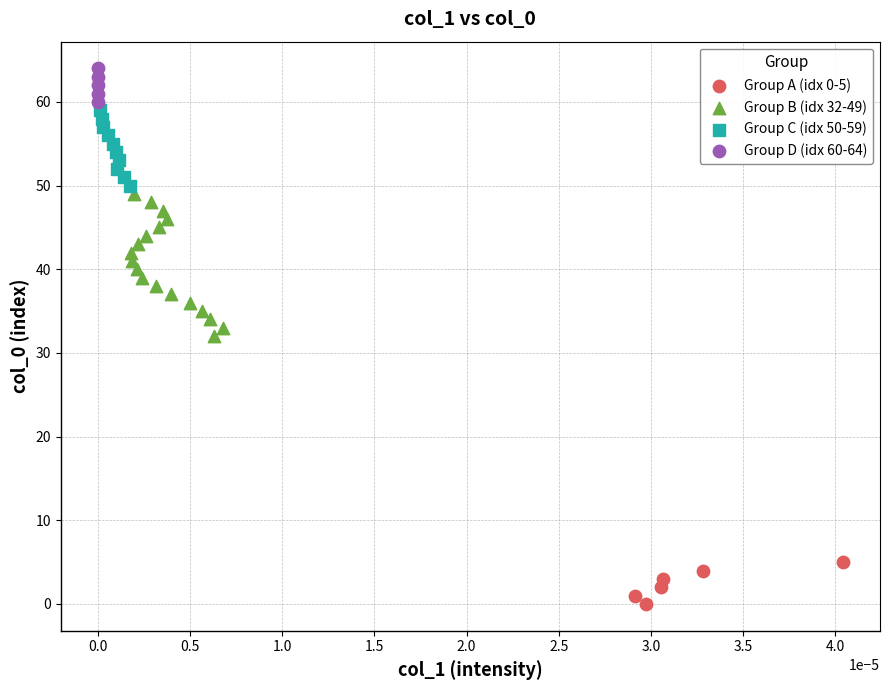

Which series has the largest Y range (max minus min)?

Group B (idx 32-49)